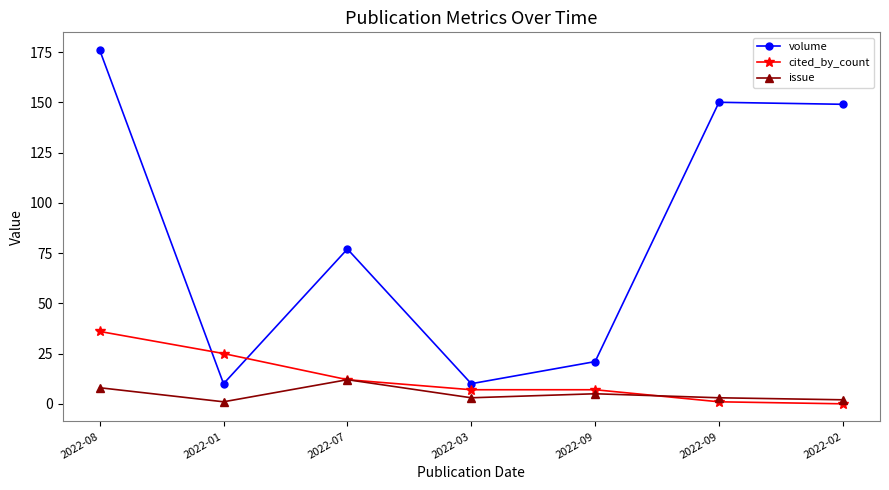

True or false: volume and cited_by_count intersect in this chart.

True